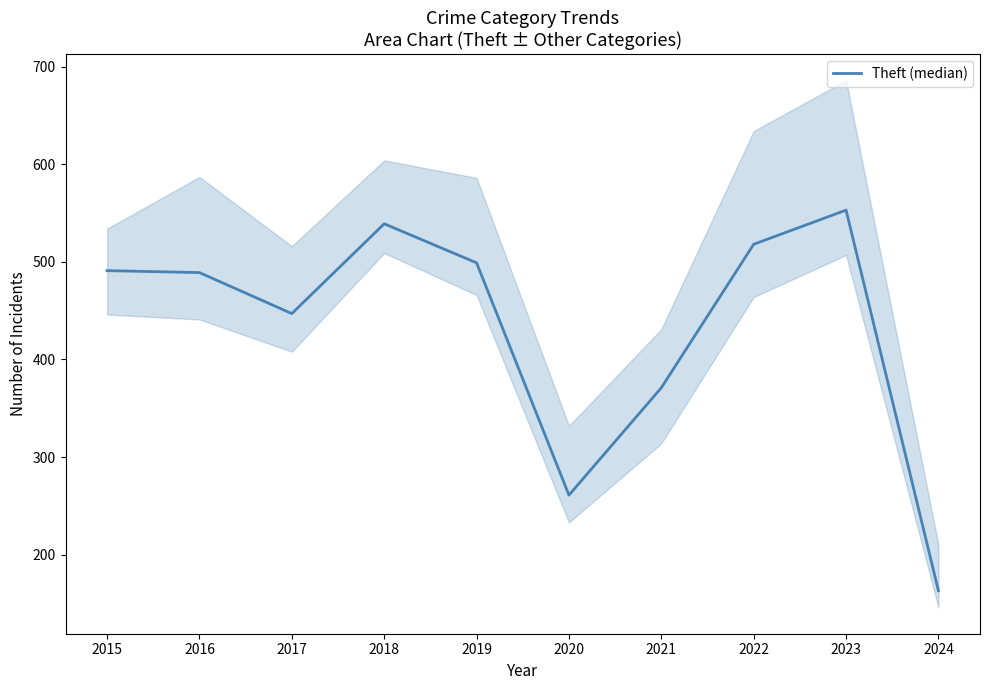

Which category has the lowest value across all series?

2024